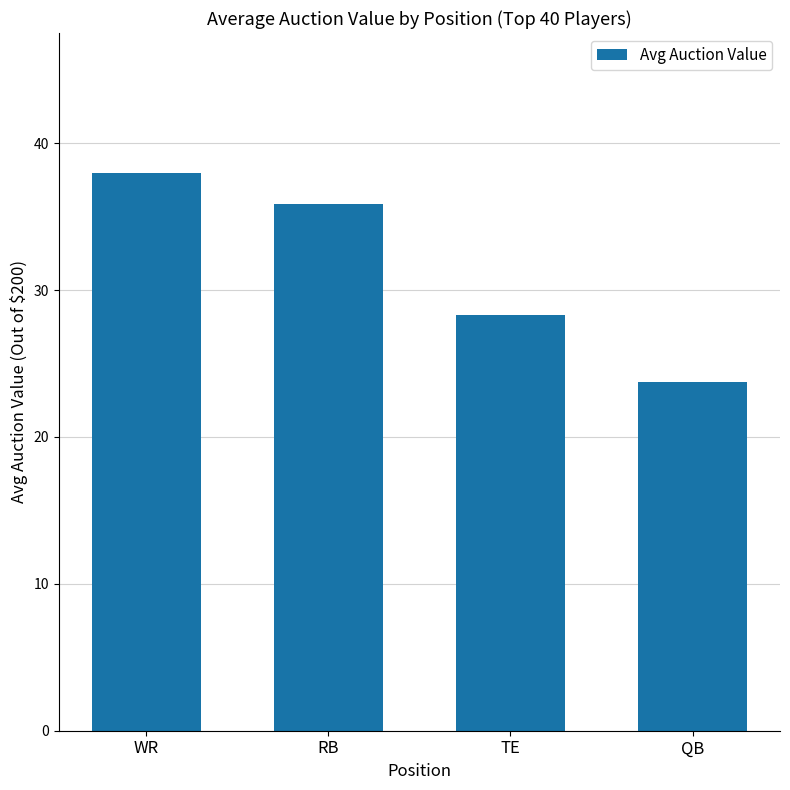

Which has a higher value, QB or WR?

WR